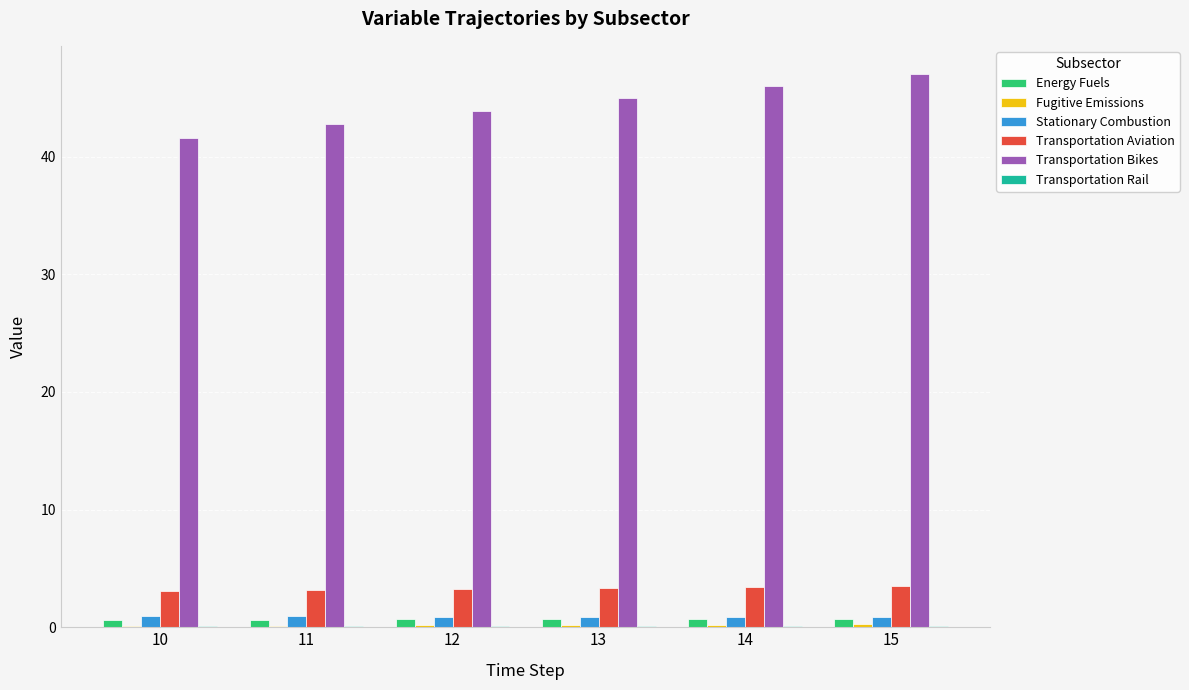

What is the total value across all series at 12?

48.9